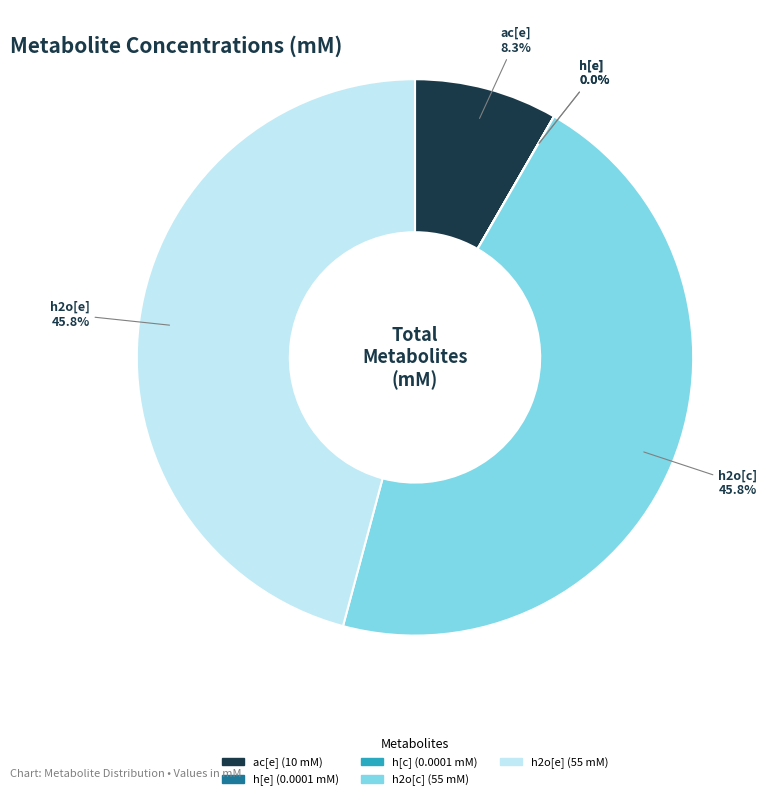

Do h2o[c] and h2o[e] together represent more than half of the pie?

Yes